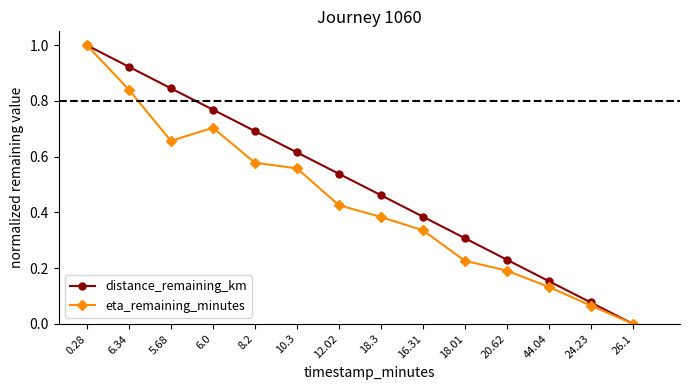

Rank the categories by distance_remaining_km value from lowest to highest.

26.1, 24.23, 44.04, 20.62, 18.01, 16.31, 18.3, 12.02, 10.3, 8.2, 6.0, 5.68, 6.34, 0.28